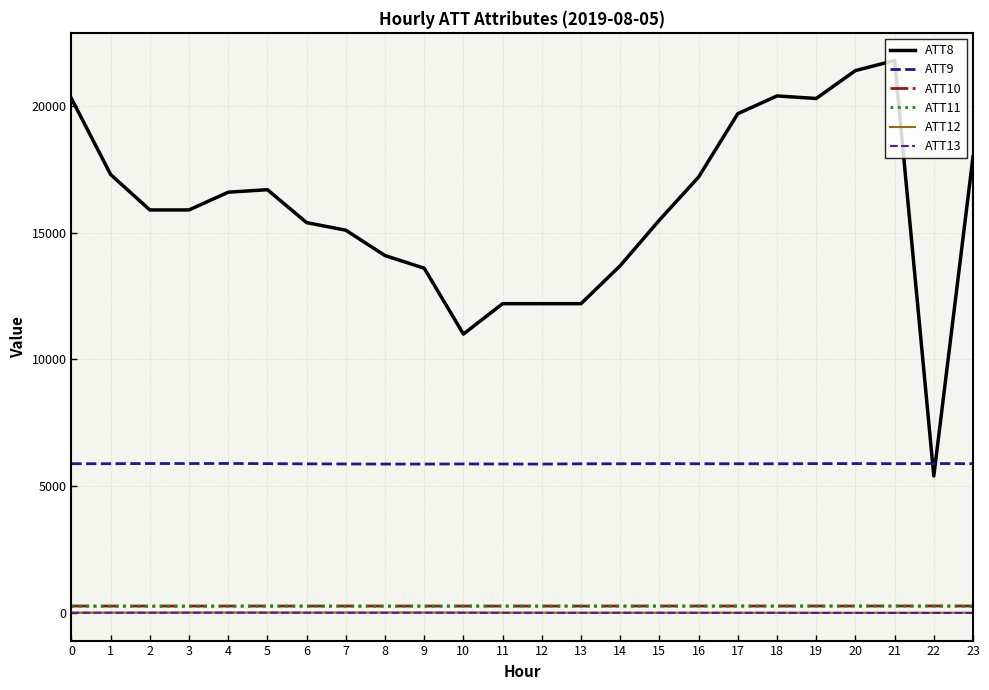

Which category has the highest value across all series?

21